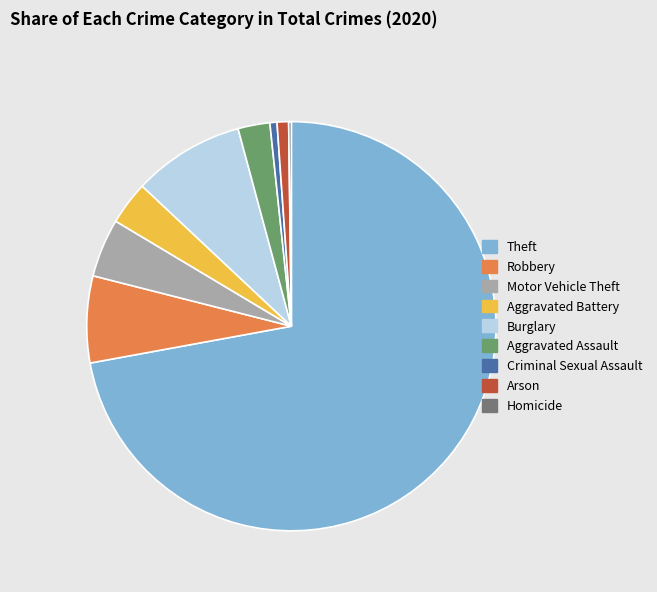

Do Robbery and Arson together represent more than half of the pie?

No